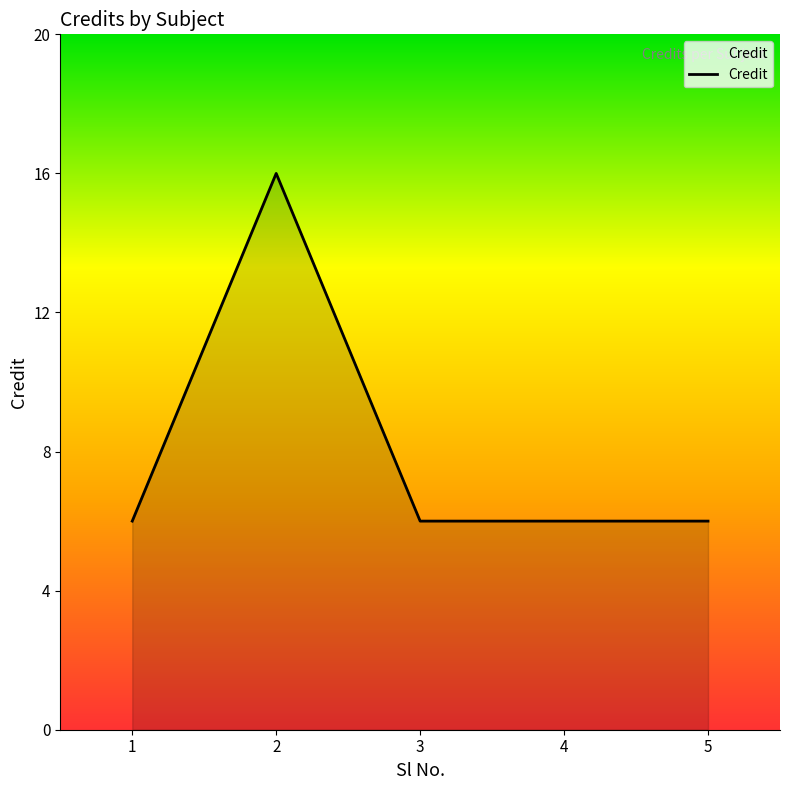

Is it true that the value at 4 is 3?

False